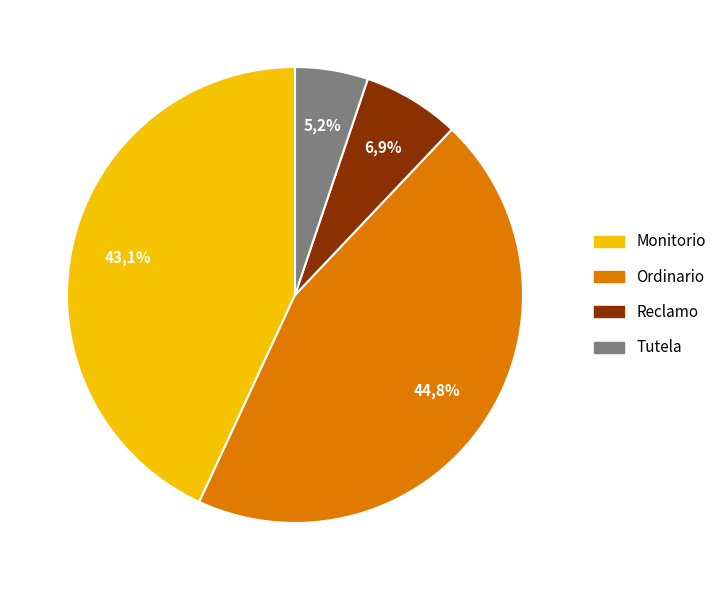

The Reclamo slice represents 21% of the pie. True or false?

False